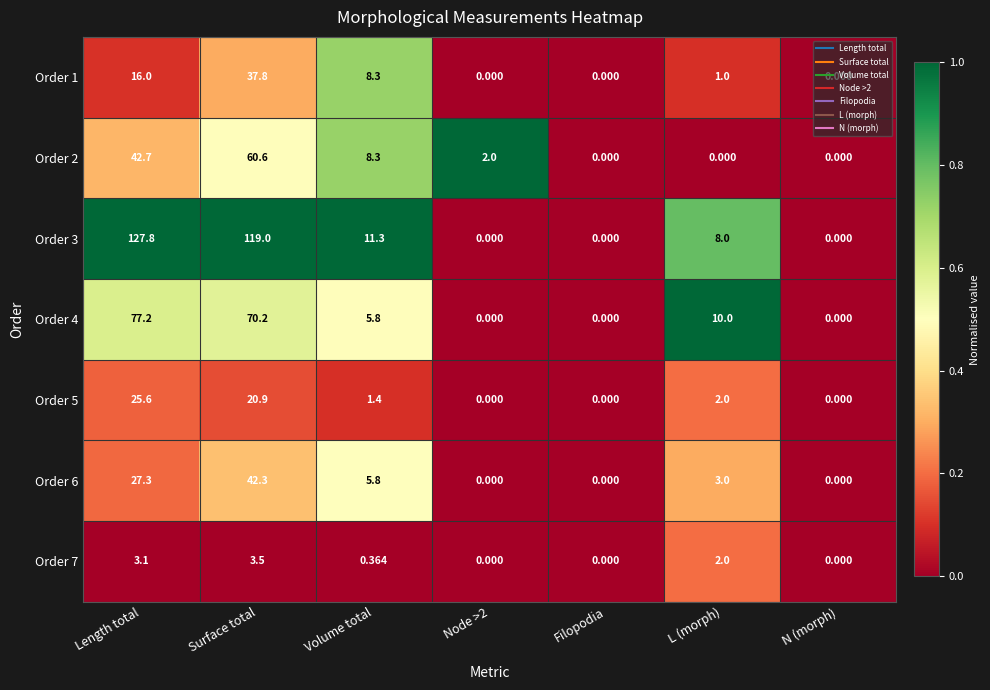

What is the maximum value shown in the chart?

127.8